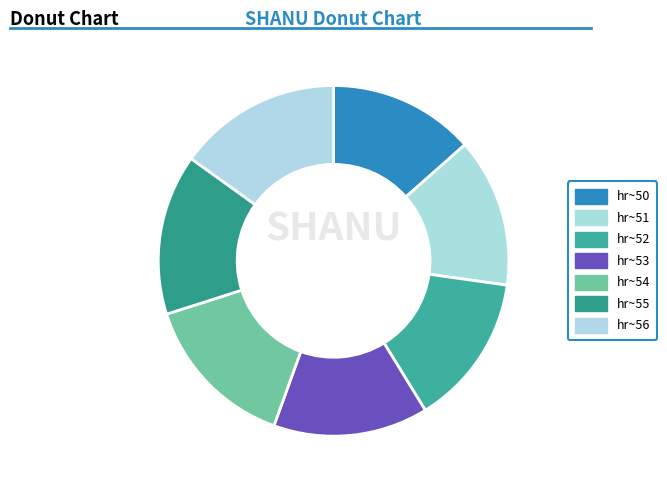

How many slices are in this pie chart?

7